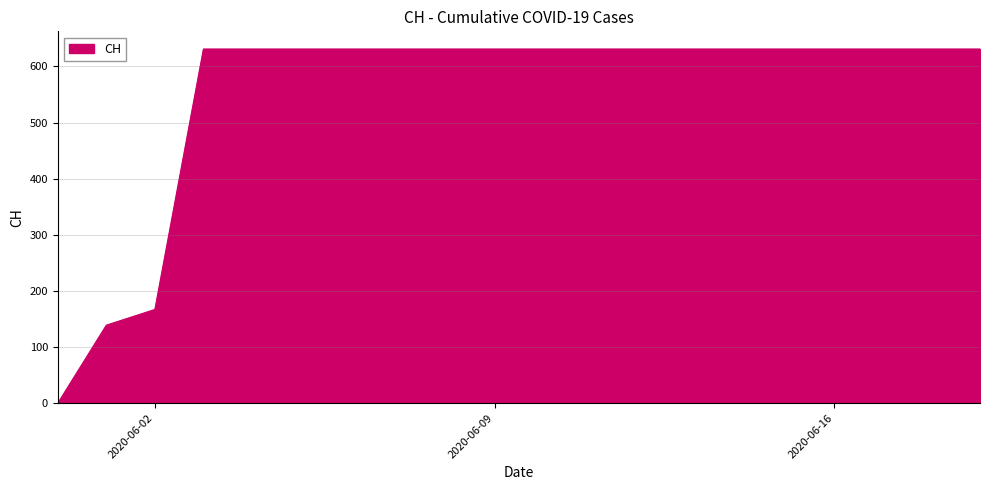

What is the maximum value shown in the chart?

631